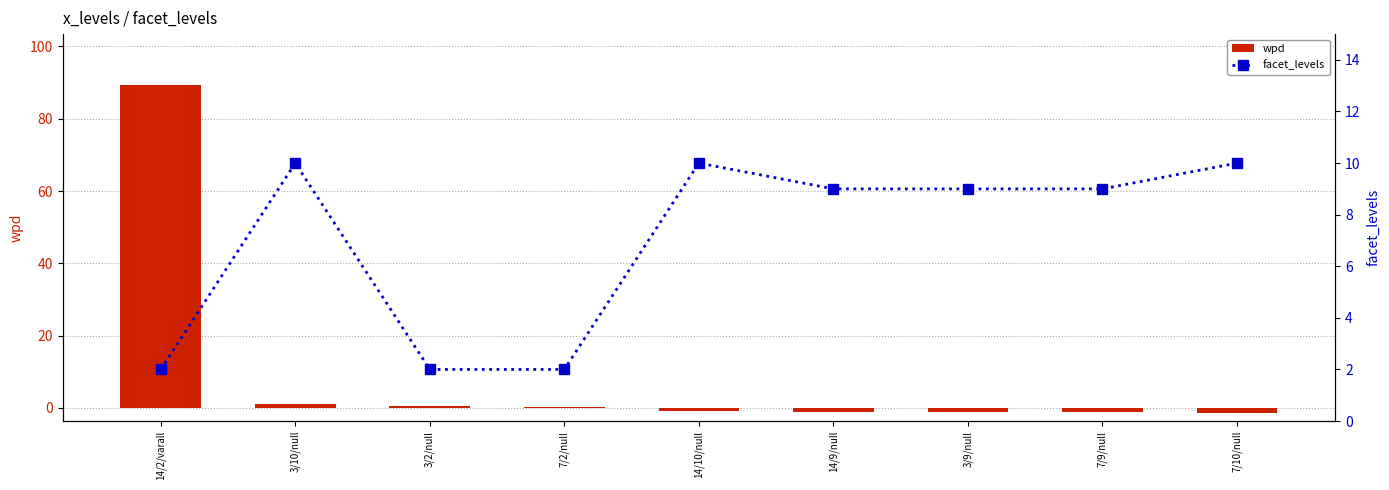

What is the sum of all facet_levels values?

63.0